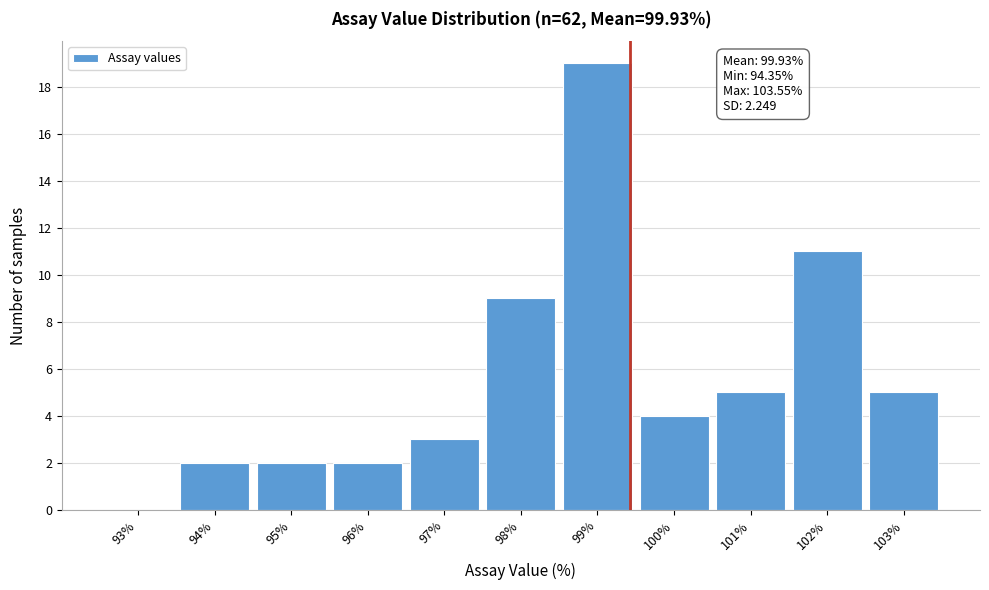

Reading left to right, list all the values displayed in this chart.

93%=0	94%=2	95%=2	96%=2	97%=3	98%=9	99%=19	100%=4	101%=5	102%=11	103%=5